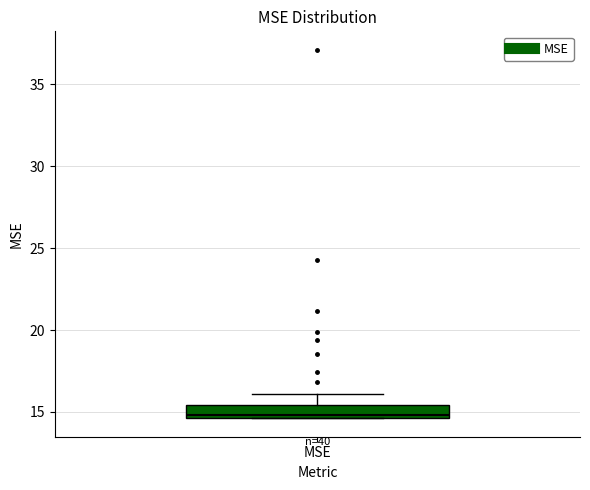

Read this box plot against the y-axis: the position of the median line, the range covered by the box, and the ends of both whiskers. The values are not printed on the chart, so give them approximately, as read against the axis.

median 15.0, box 14.5 to 15.5, whiskers 14.5 to 16.0